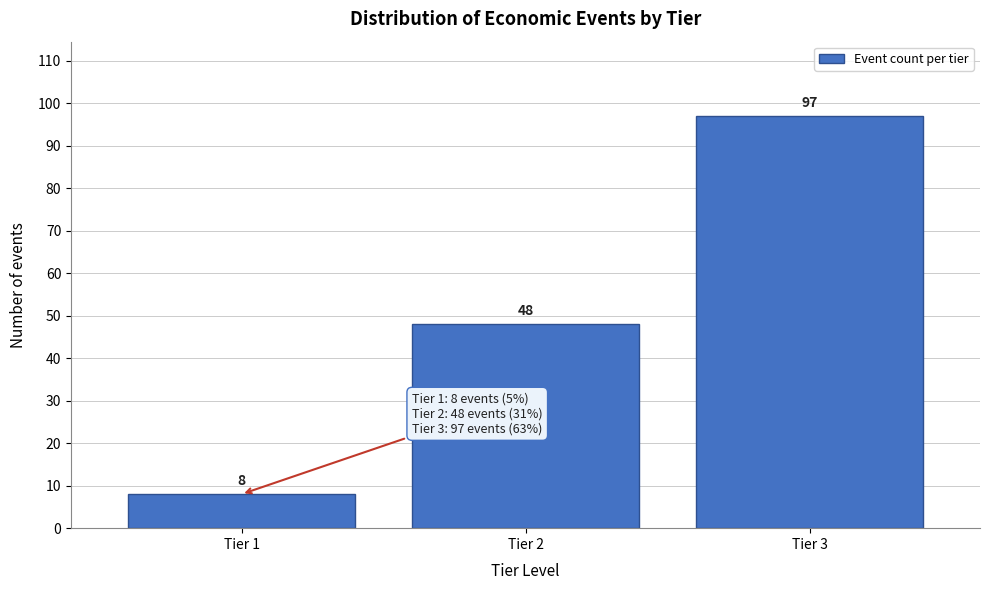

Reading right to left, transcribe all the data shown in this chart.

Tier 3=97	Tier 2=48	Tier 1=8